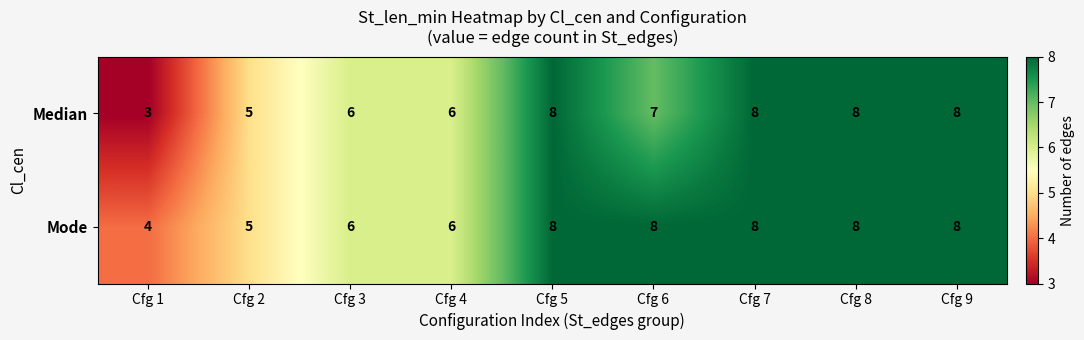

Rank the series by their average value, from highest to lowest.

Mode, Median